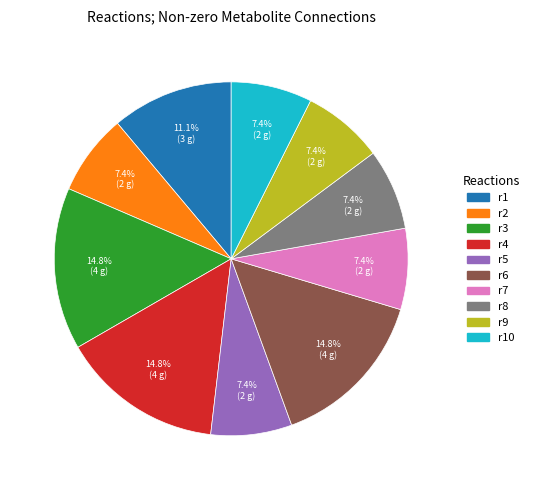

What portion of the pie excludes r3?

85.2%